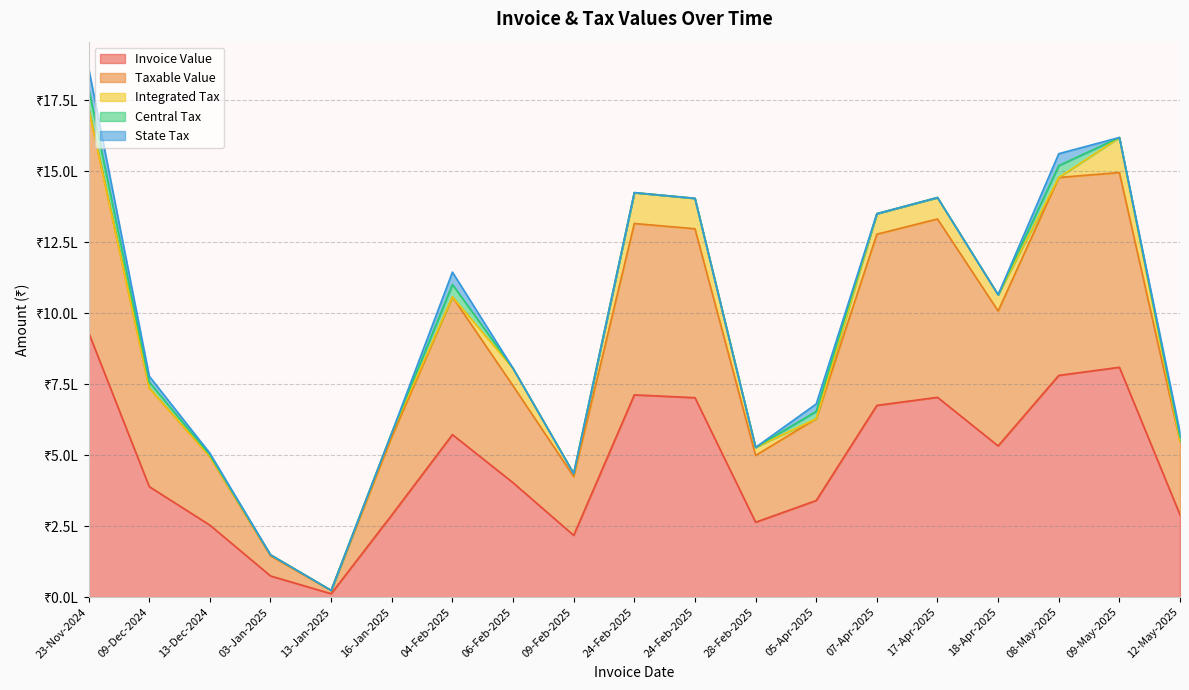

Does the chart have visible grid lines?

Yes